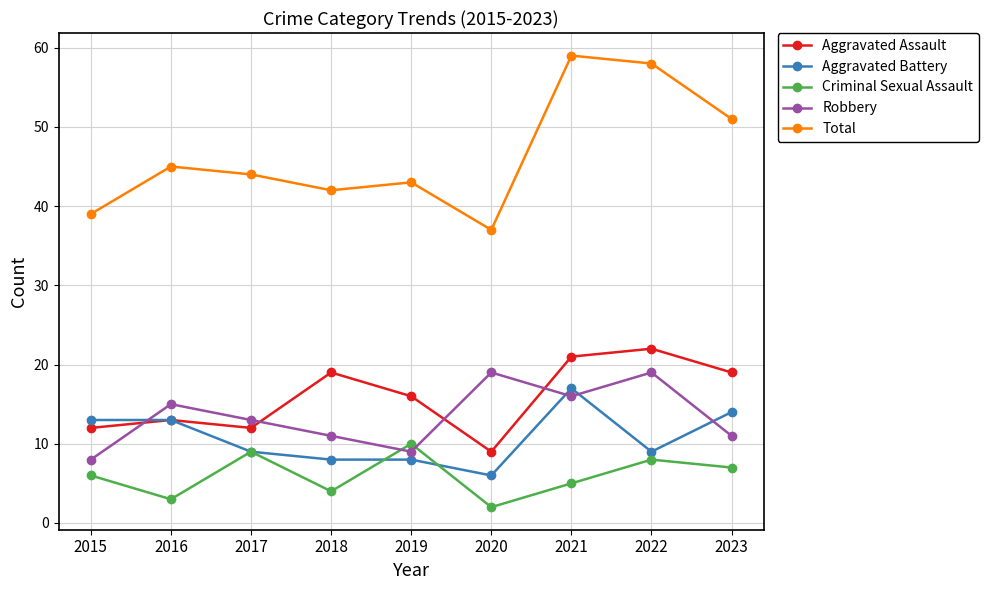

Count the number of categories in the chart.

9